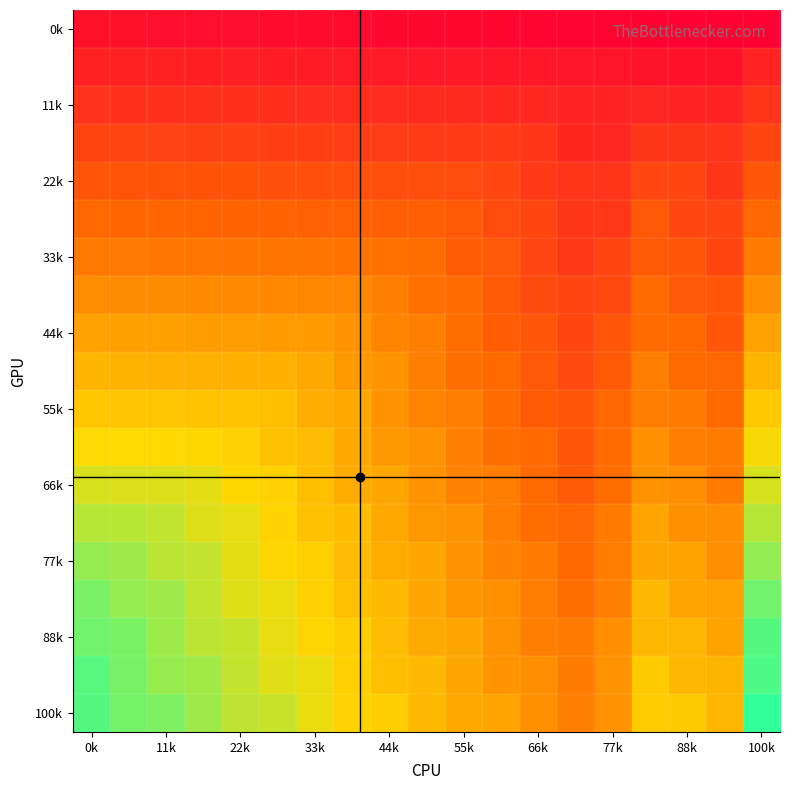

At which category is the sum across all series the highest?

100k